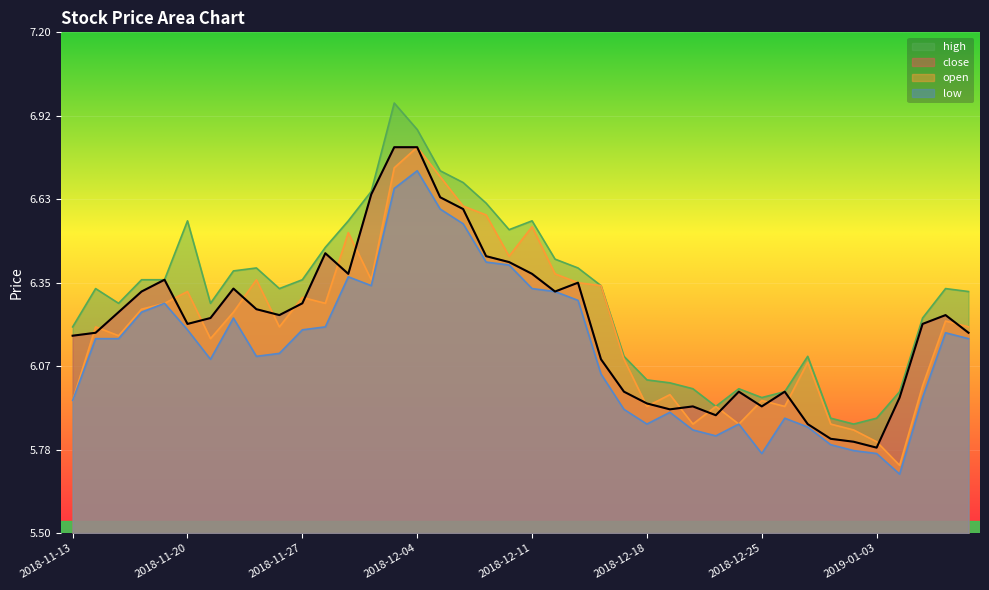

In low, how many points are higher than both neighbors (excluding endpoints)?

8